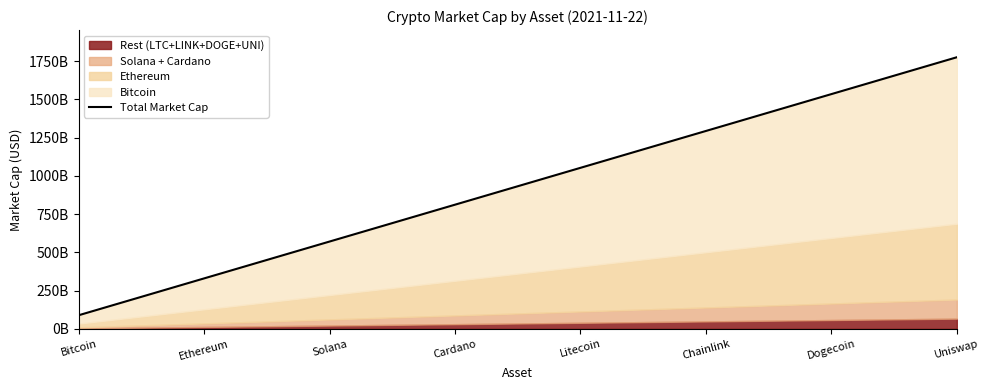

Does the chart display data point markers on the line(s)?

No